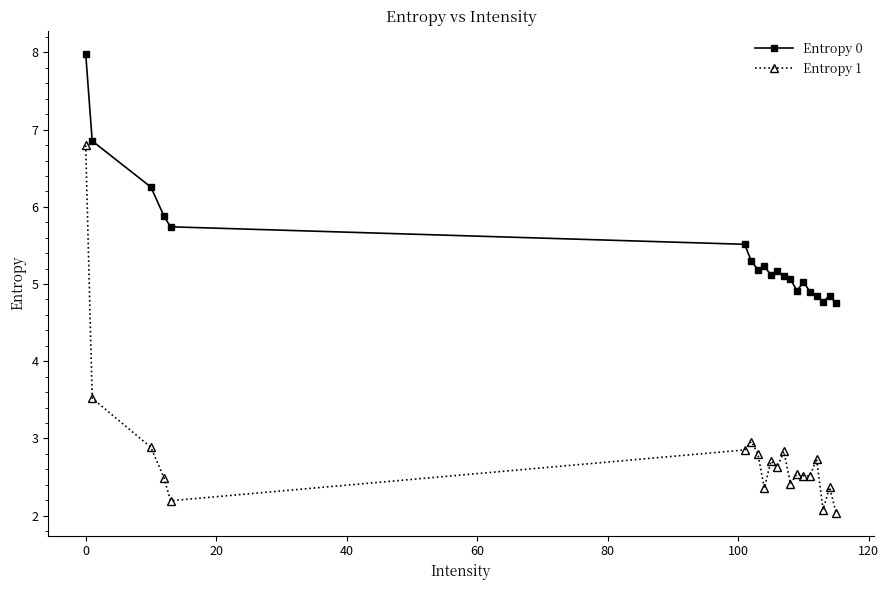

Which series has the largest range (max minus min)?

Entropy 1